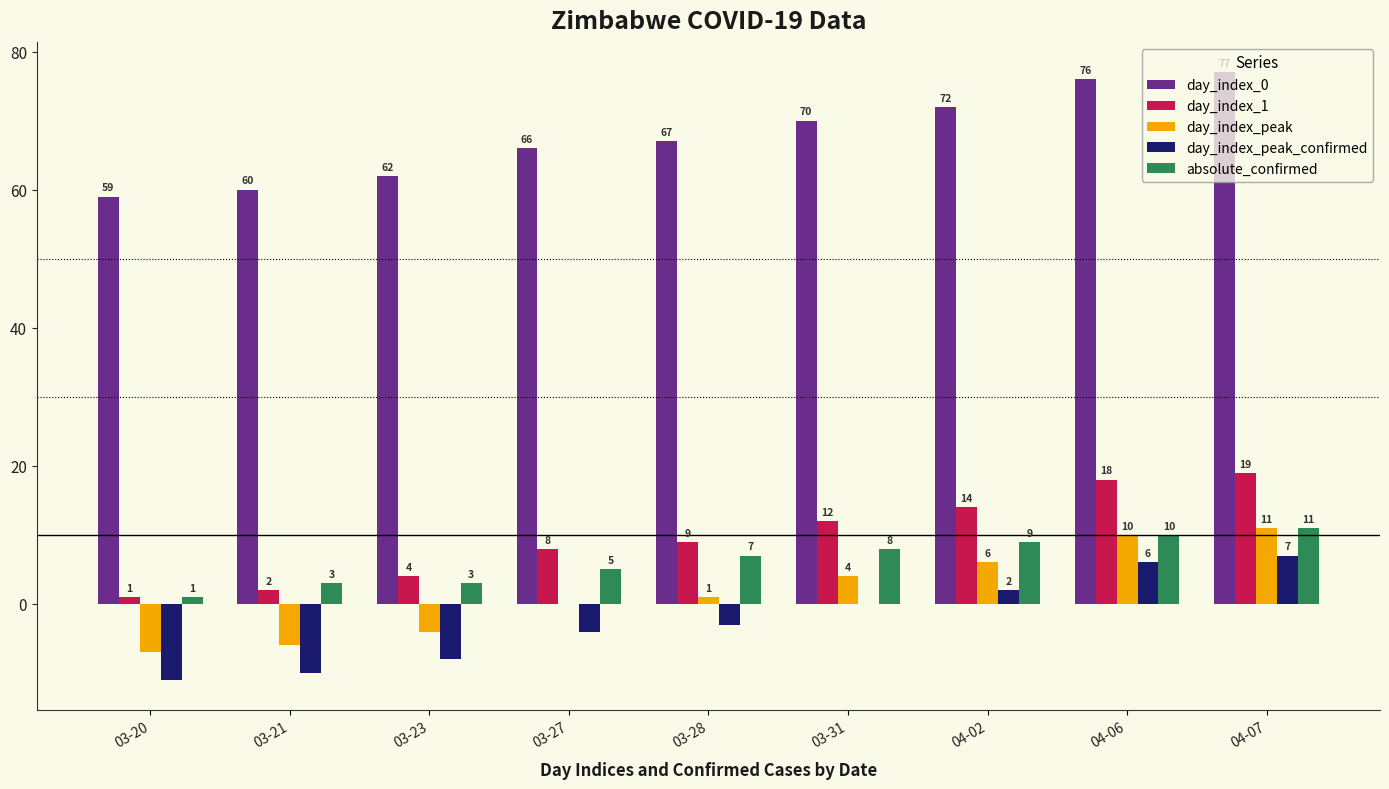

What is the sum of the absolute_confirmed values at 03-27 and 03-31?

13